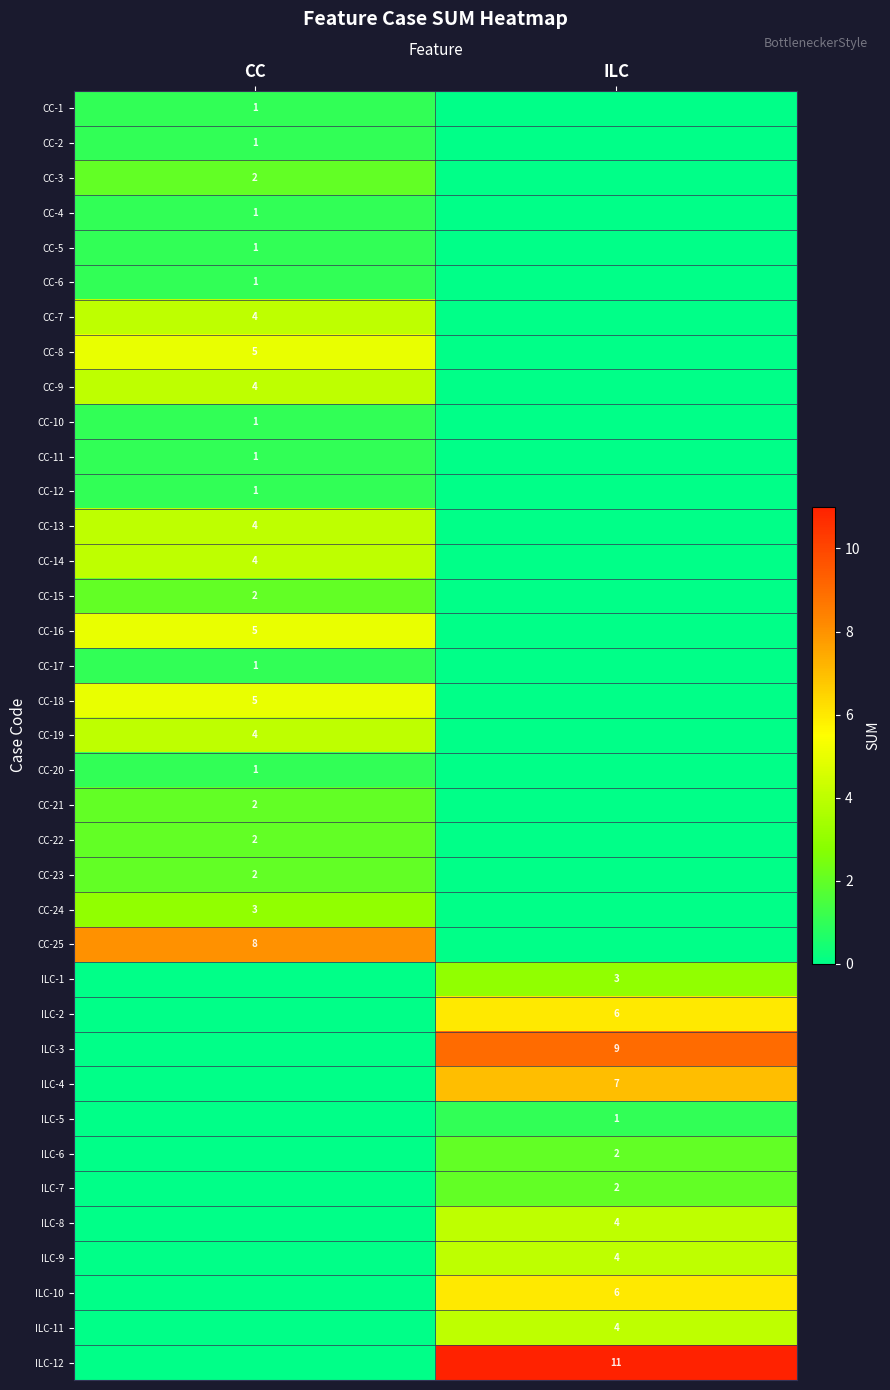

Is it true that CC-19 equals 4 at CC?

True